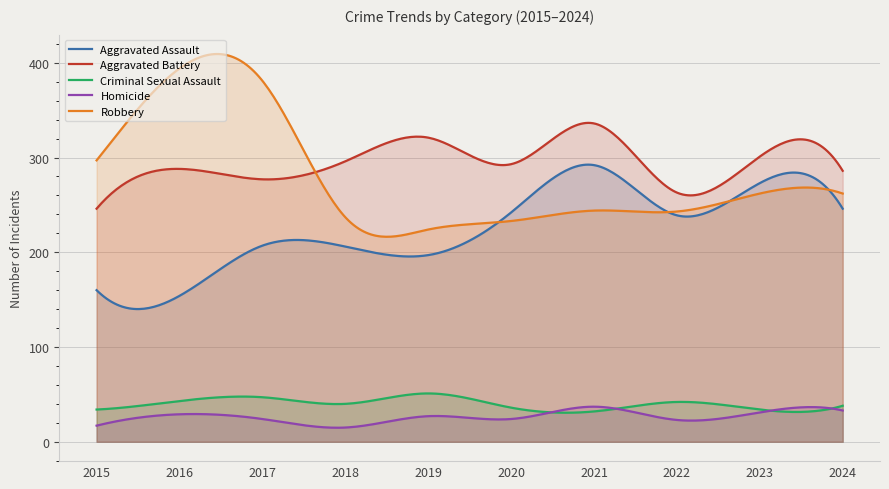

Which series changed the most between 2018 and 2021?

Aggravated Assault